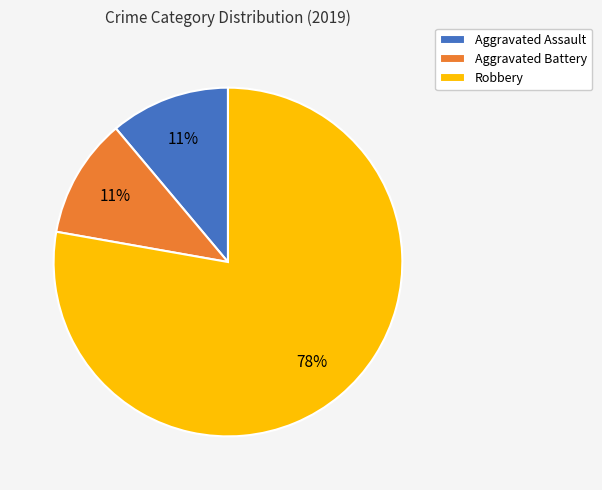

How many slices are in this pie chart?

3